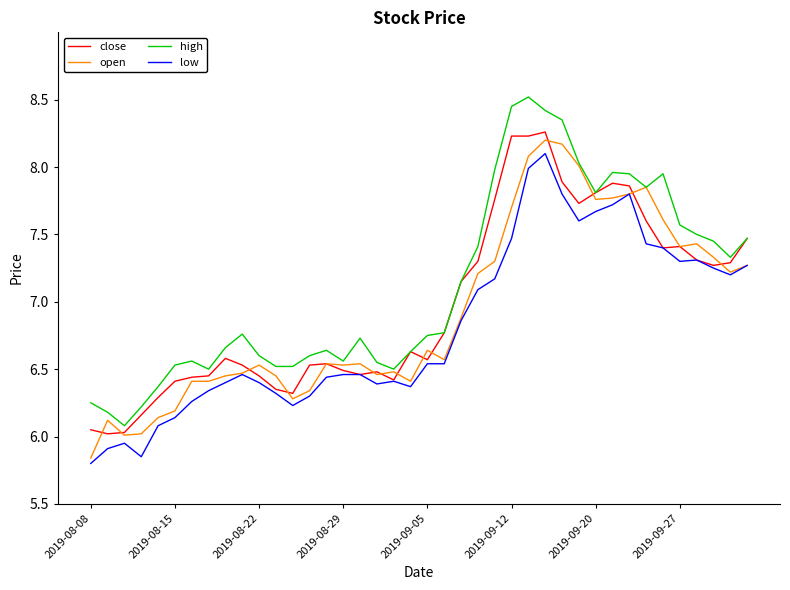

Does the chart have visible grid lines?

No